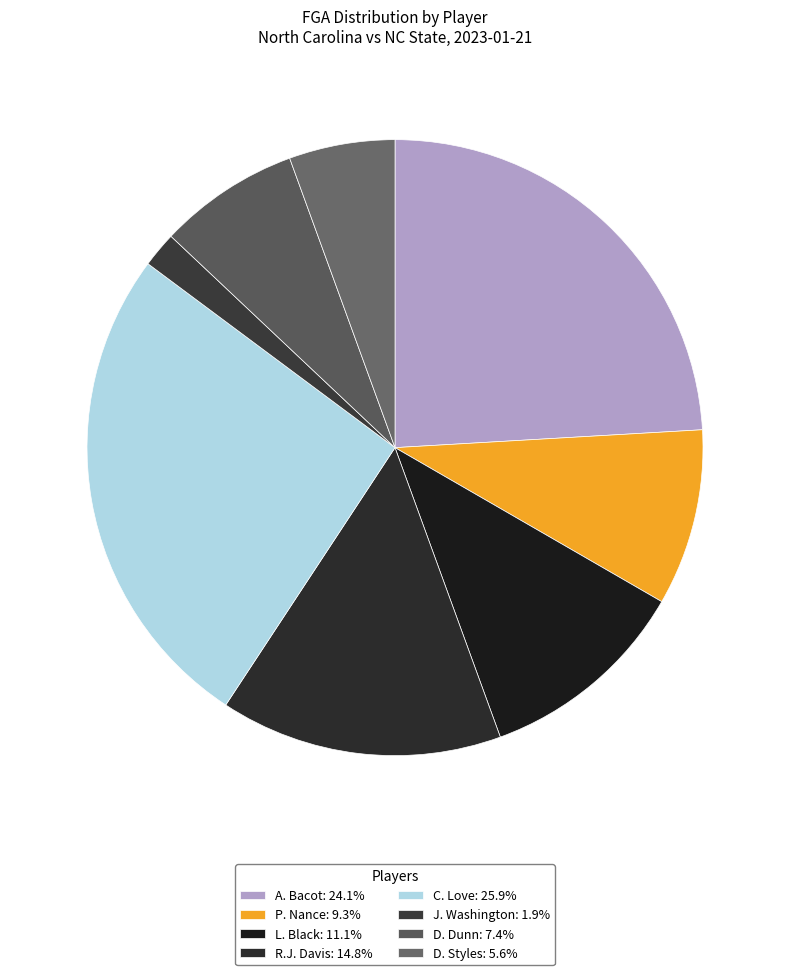

How many segments does this pie chart have?

8